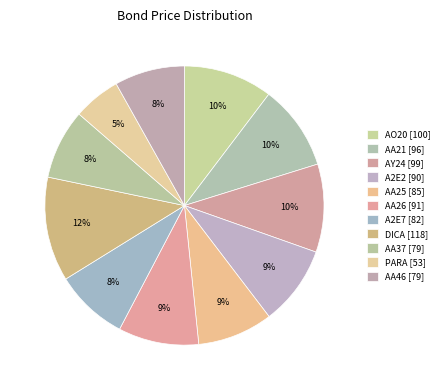

How many segments does this pie chart have?

11